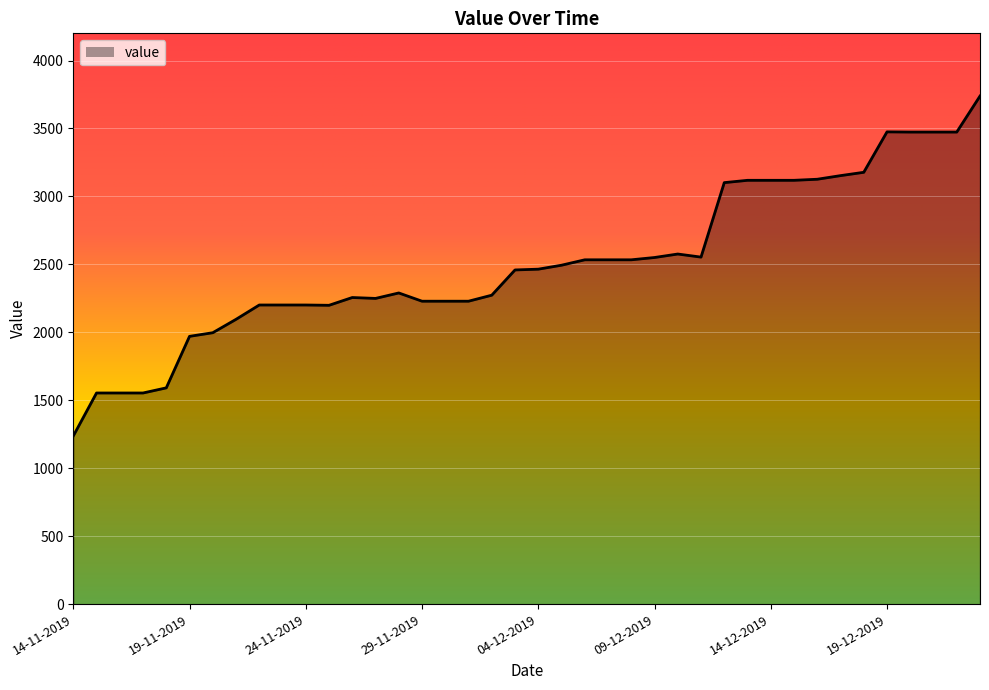

What is the minimum value shown in the chart?

1237.2